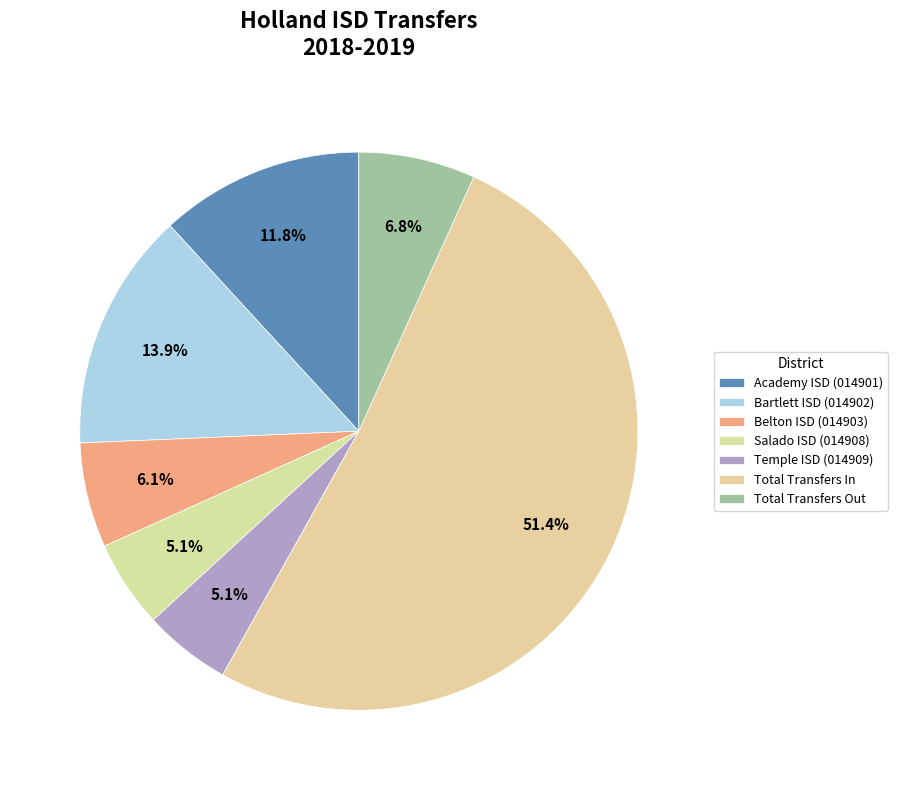

Is the sum of Total Transfers In and Salado ISD (014908) greater than half?

Yes